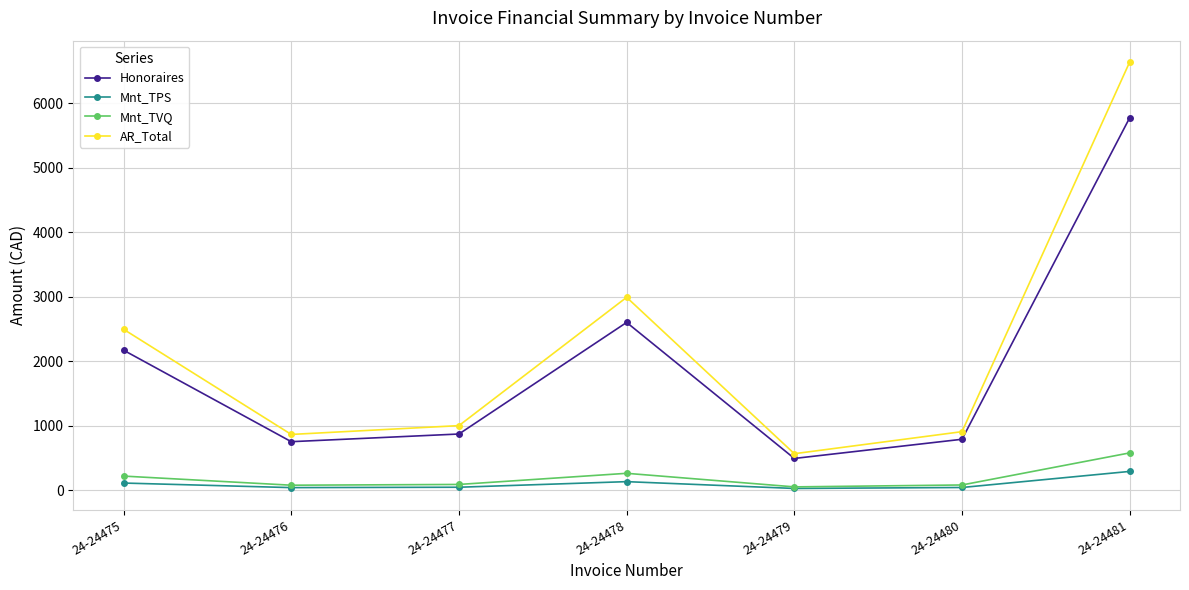

What is the spread (max minus min) of values at 24-24477?

955.7